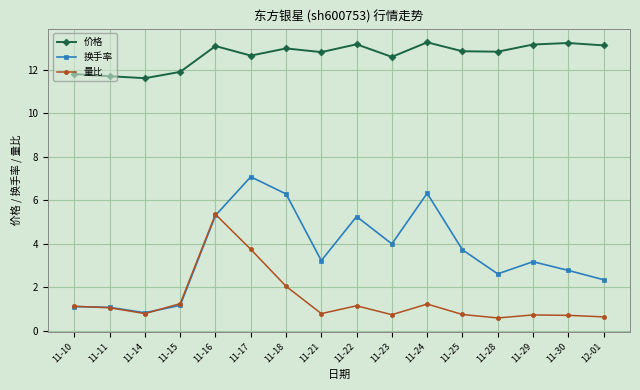

What is the sum of all 换手率 values?

56.2